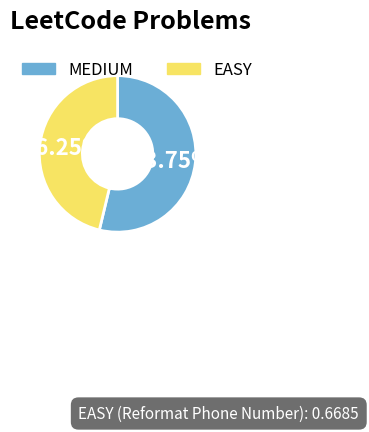

What is the total percentage of MEDIUM and EASY?

100.0%